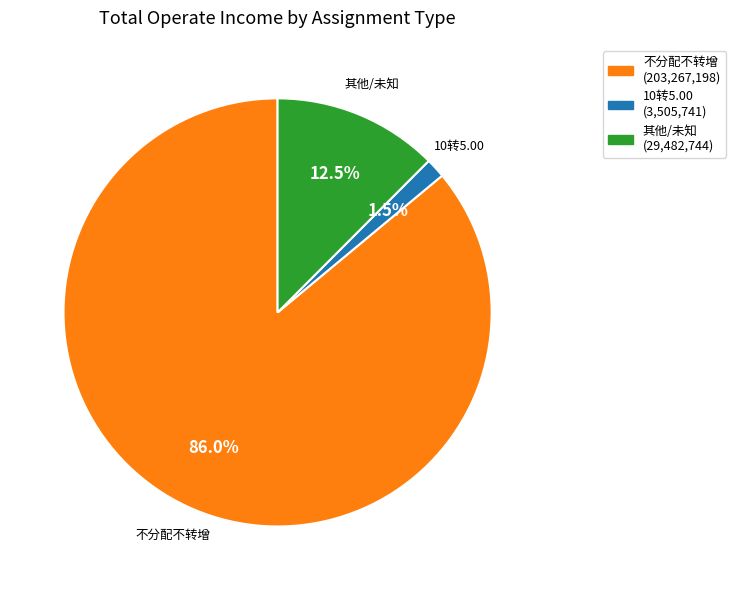

Does any single category account for the majority?

Yes